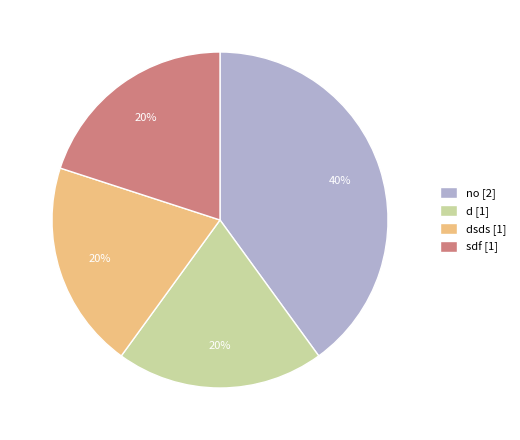

Is the sum of d [1] and sdf [1] greater than half?

No